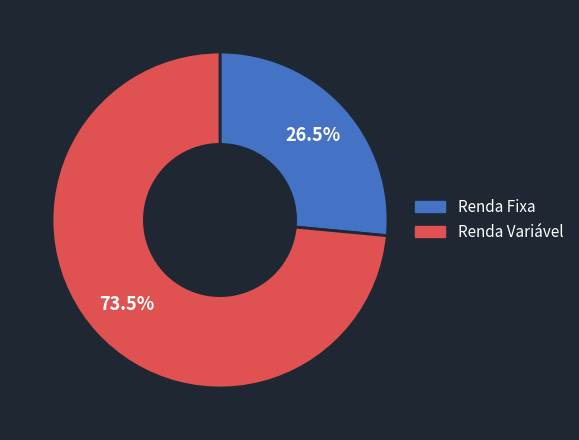

Which category has the smallest portion of the pie?

Renda Fixa